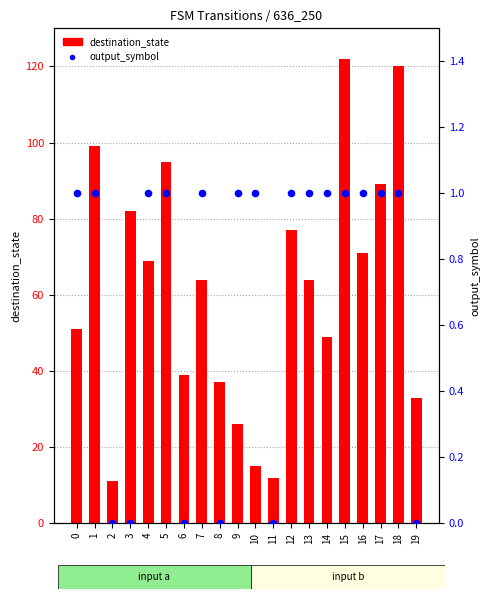

What is the total value across all series at 16?

72